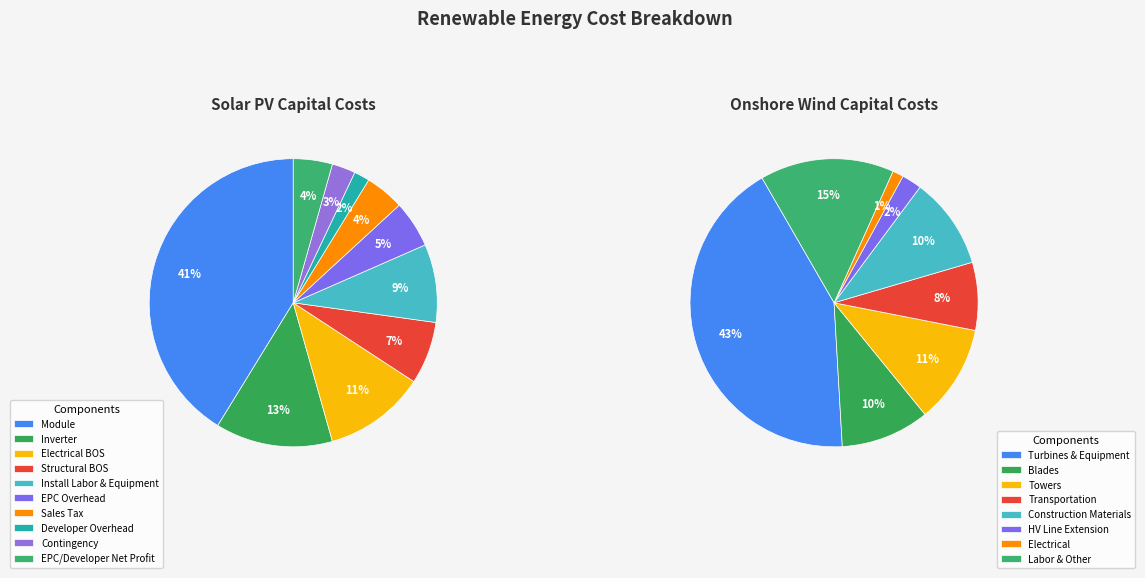

True or false: Contingency accounts for 10% of the total.

False